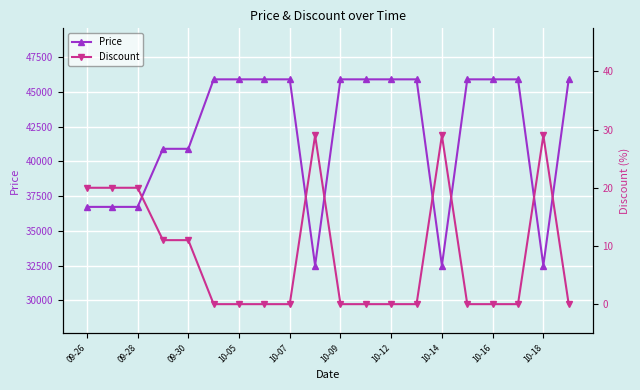

True or false: Discount and Price intersect in this chart.

False